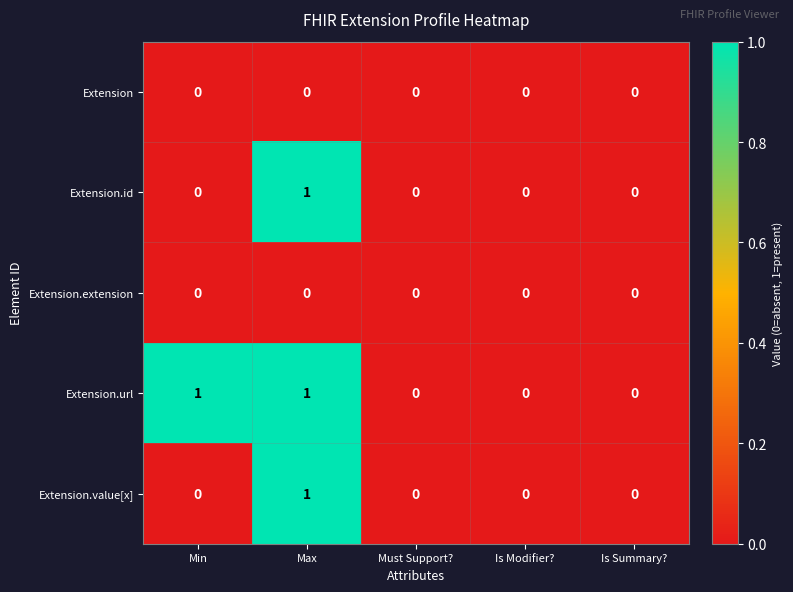

How many Extension.id values are between 0 and 1?

5